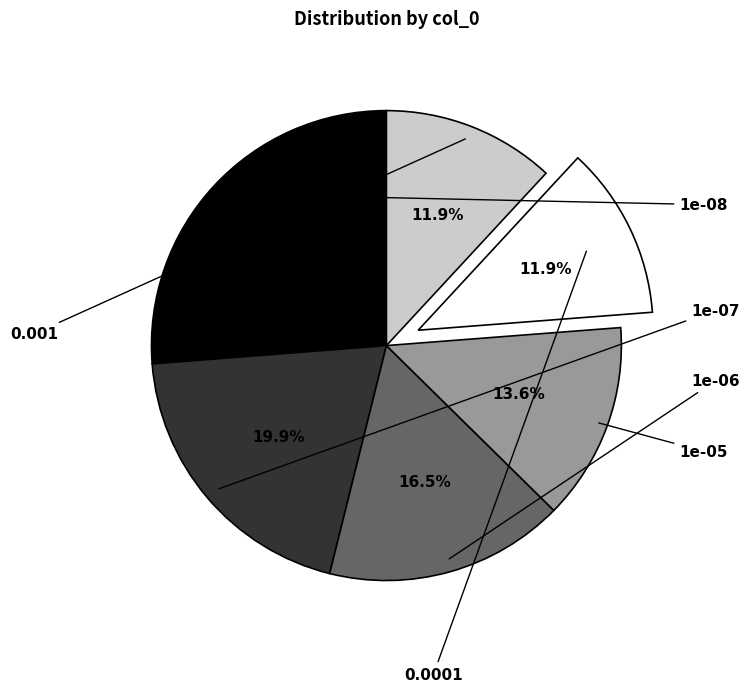

Is there a majority slice in this chart?

No